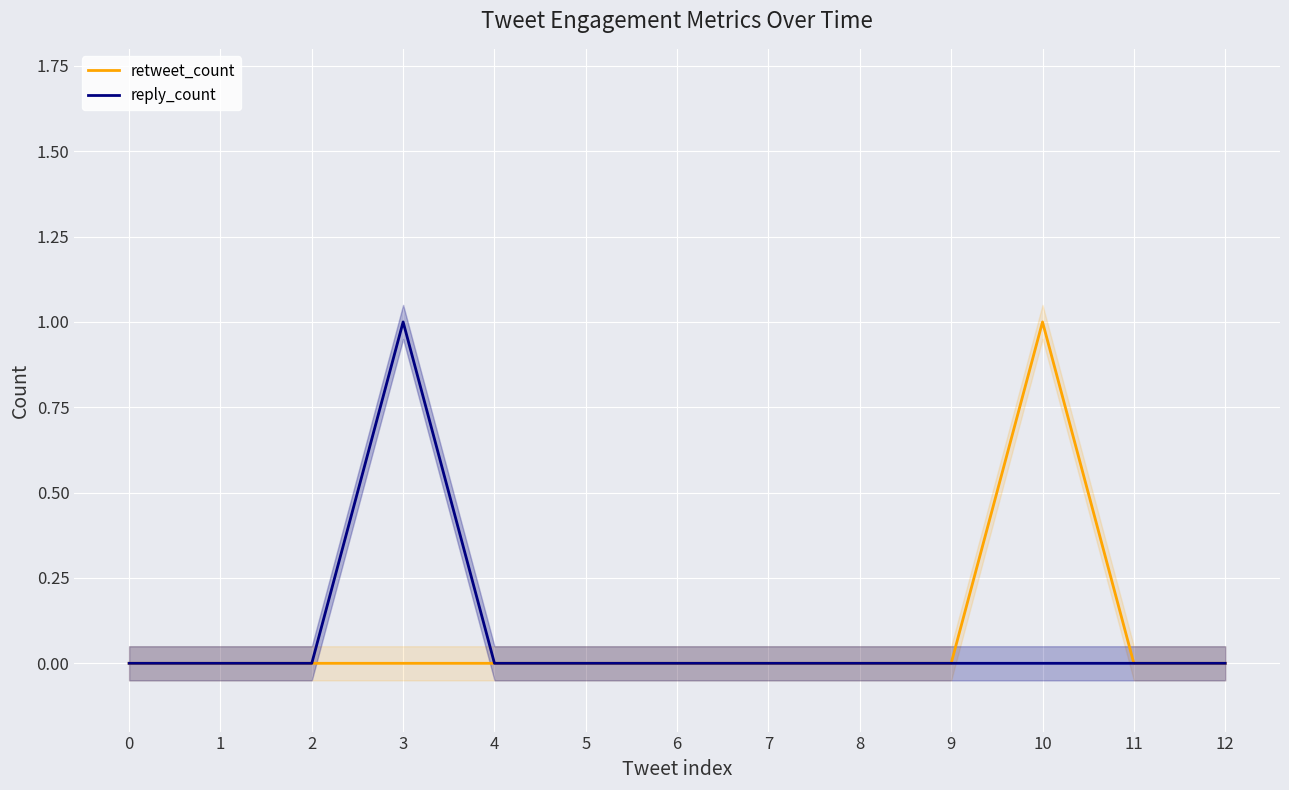

How many reply_count values are between 0 and 1?

13